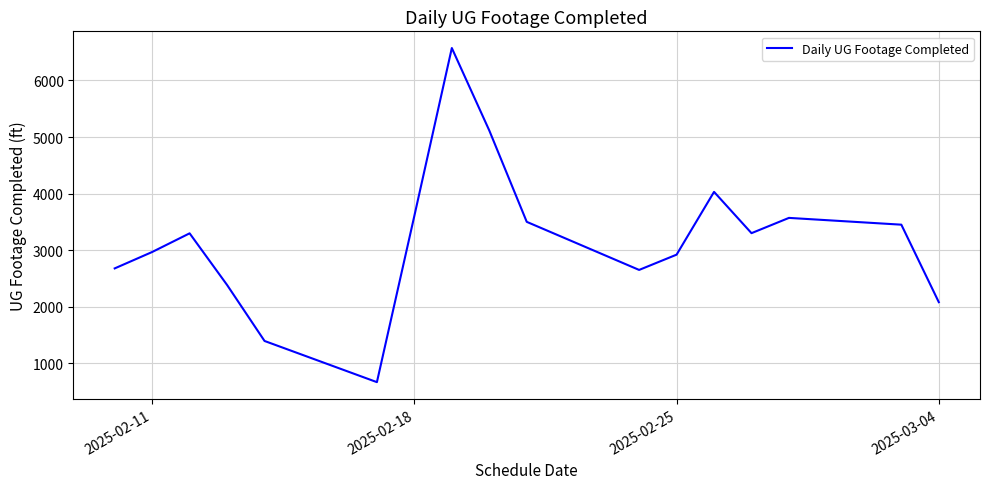

Is this an area chart (filled region under the line)?

No